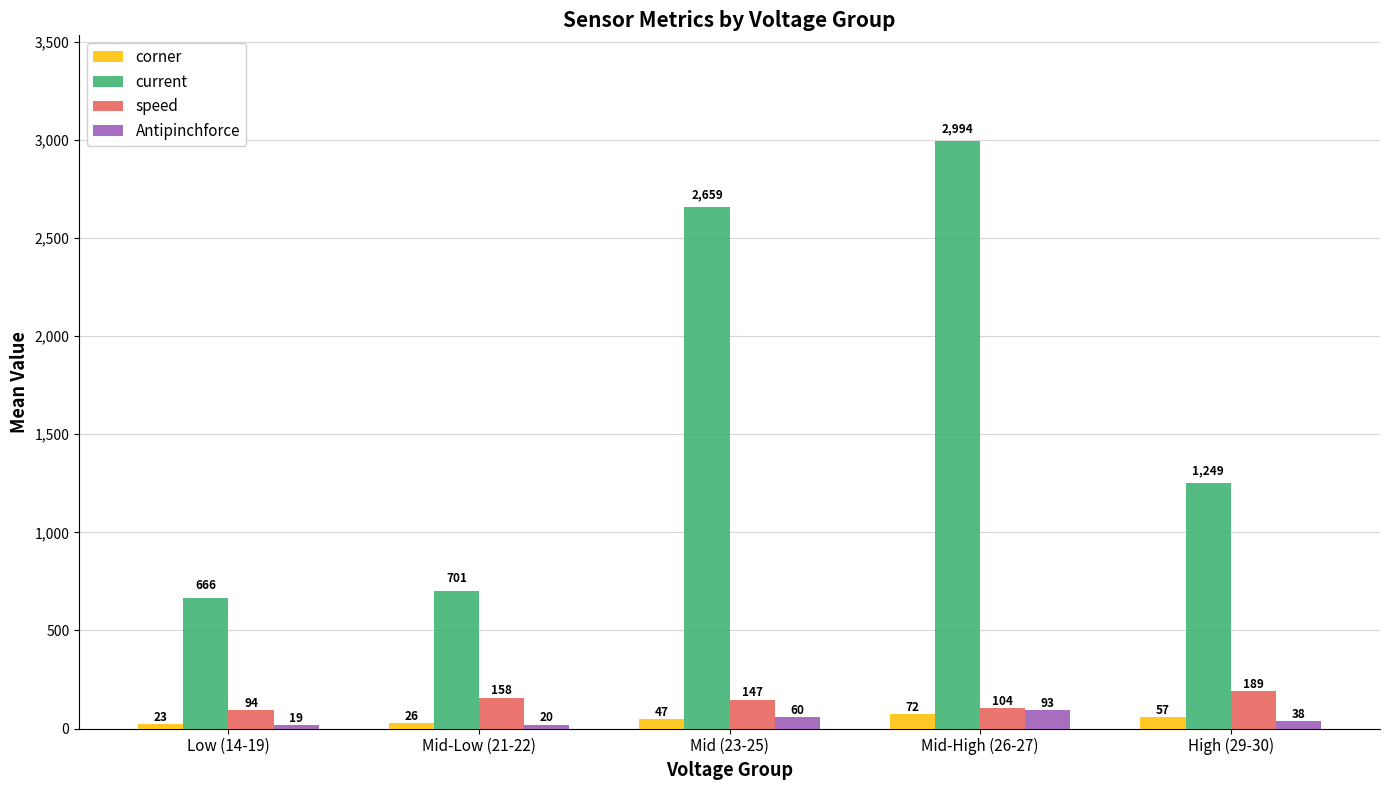

Reading left to right, transcribe all the data shown in this chart.

corner: Low (14-19)=23	Mid-Low (21-22)=26	Mid (23-25)=47	Mid-High (26-27)=72	High (29-30)=57
current: Low (14-19)=666	Mid-Low (21-22)=701	Mid (23-25)=2659	Mid-High (26-27)=2994	High (29-30)=1249
speed: Low (14-19)=94	Mid-Low (21-22)=158	Mid (23-25)=147	Mid-High (26-27)=104	High (29-30)=189
Antipinchforce: Low (14-19)=19	Mid-Low (21-22)=20	Mid (23-25)=60	Mid-High (26-27)=93	High (29-30)=38